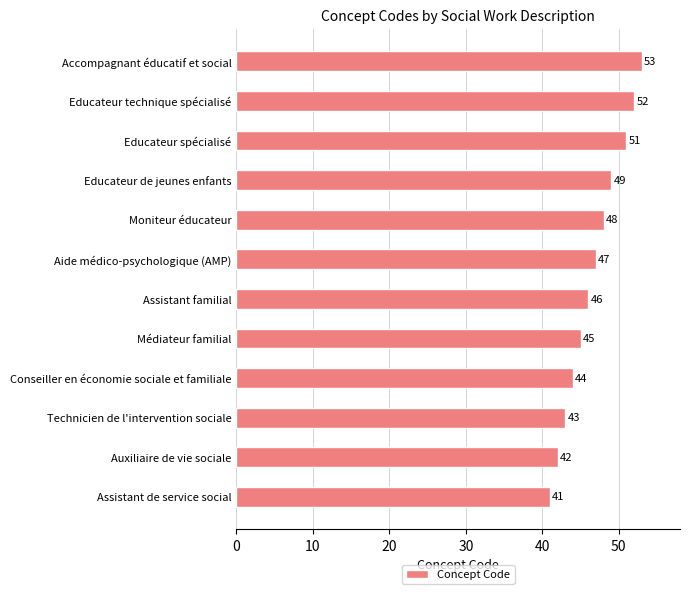

Reading bottom to top, list all the values displayed in this chart.

Assistant de service social=41	Auxiliaire de vie sociale=42	Technicien de l'intervention sociale=43	Conseiller en économie sociale et familiale=44	Médiateur familial=45	Assistant familial=46	Aide médico-psychologique (AMP)=47	Moniteur éducateur=48	Educateur de jeunes enfants=49	Educateur spécialisé=51	Educateur technique spécialisé=52	Accompagnant éducatif et social=53